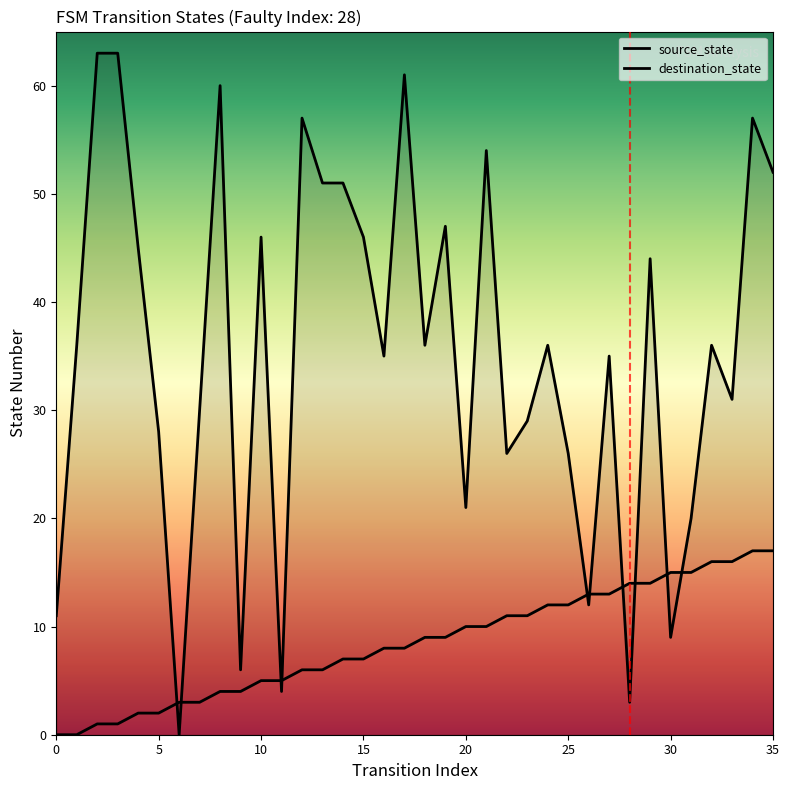

How many intersections are there between destination_state and source_state?

10